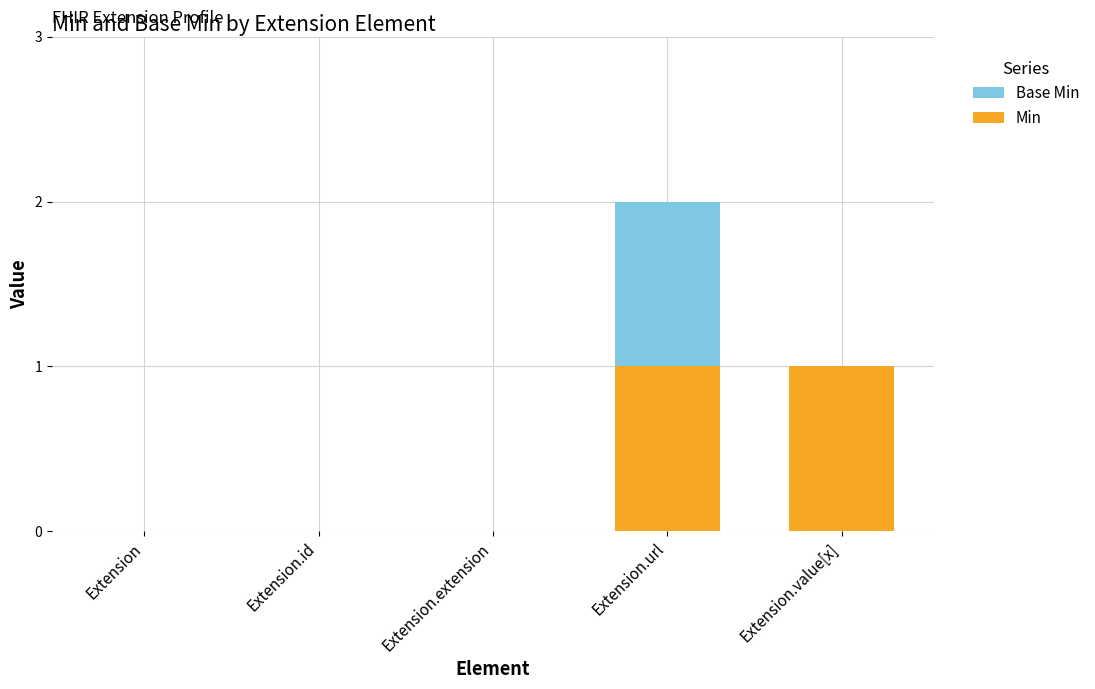

Is it true that Min equals 0 at Extension?

True